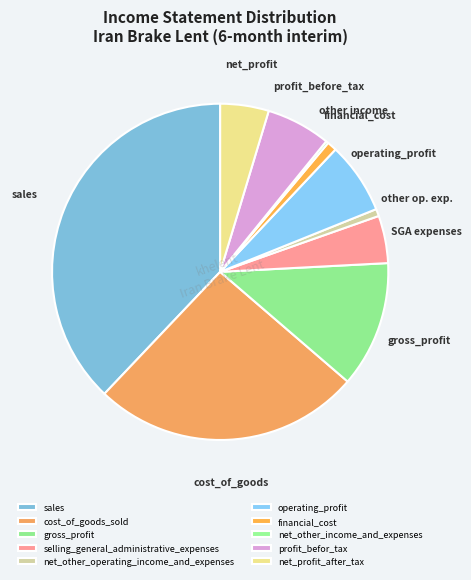

Which slice is the smallest?

net_other_income_and_expenses